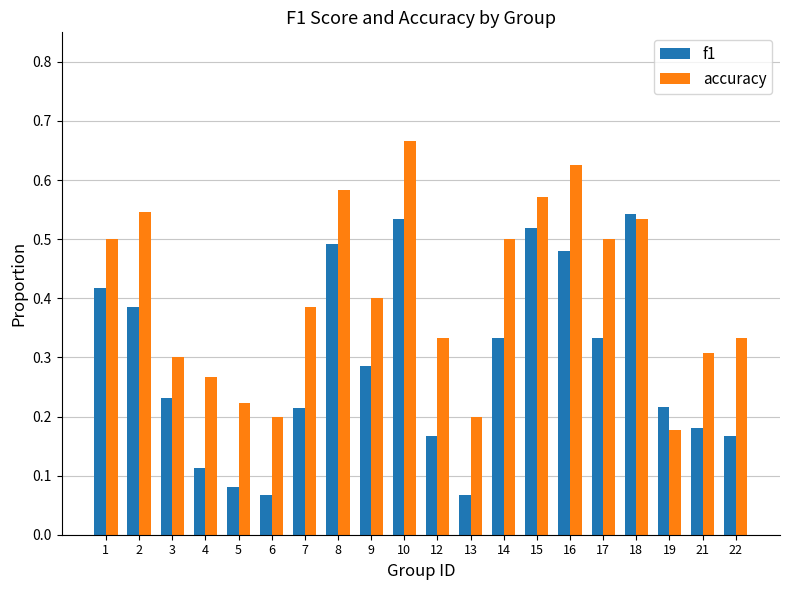

List the series in order of their overall mean, lowest first.

f1, accuracy